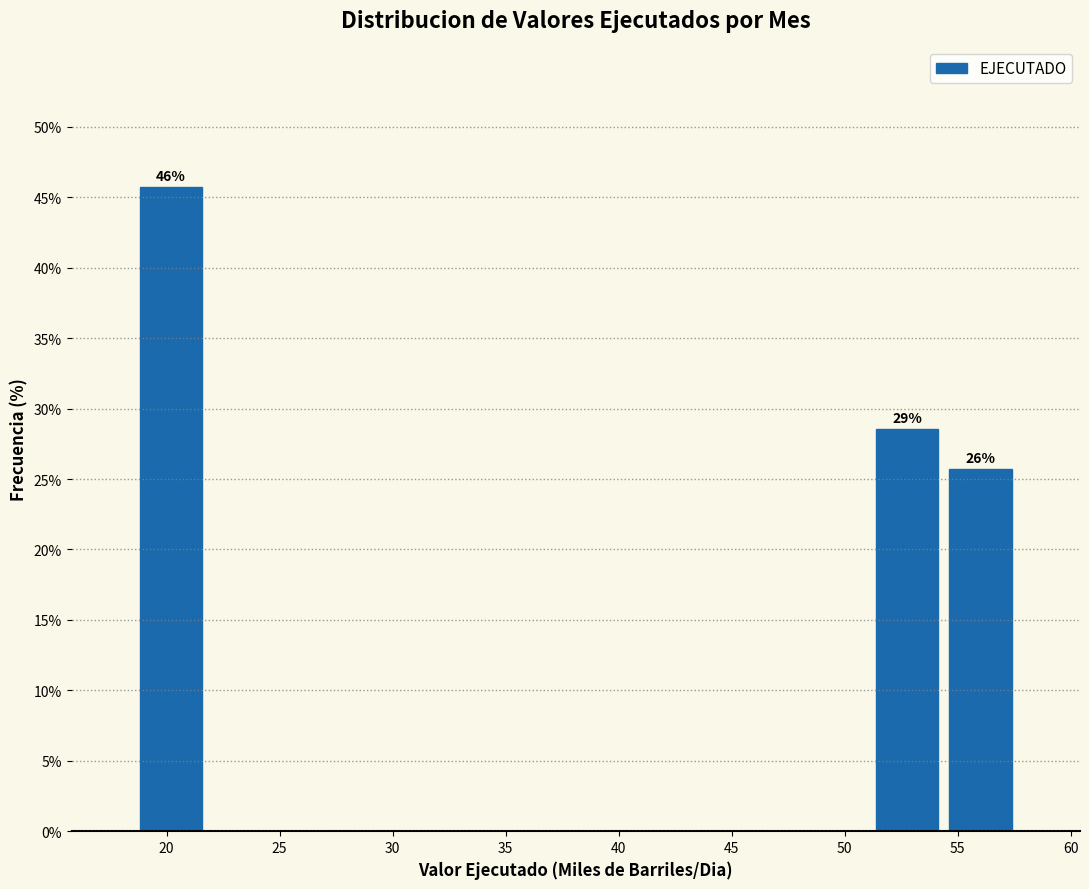

Over which range of the x-axis is the bar tallest?

18.5 to 22.0